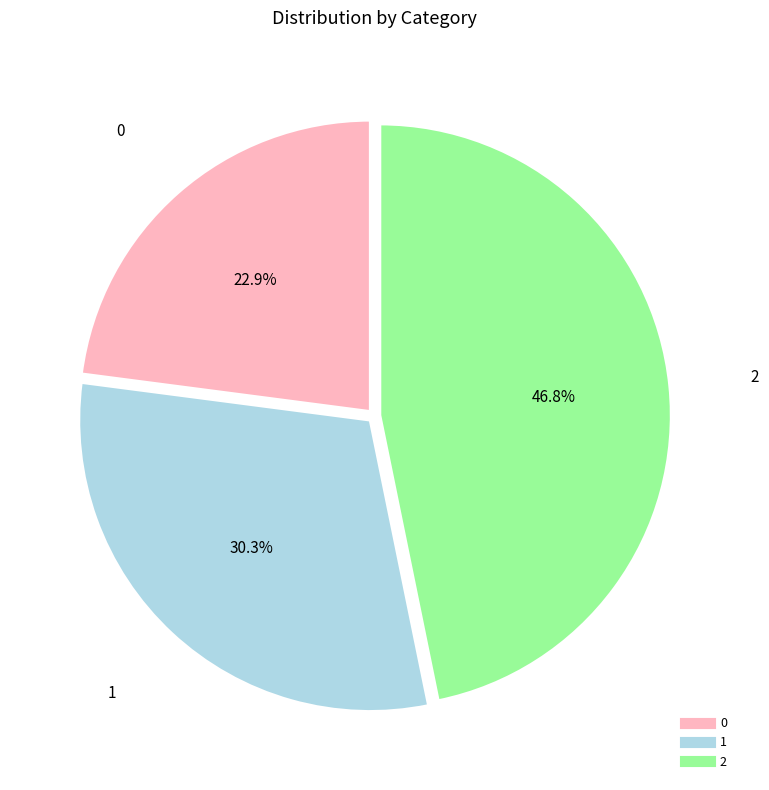

Rank the categories by value from lowest to highest.

0, 1, 2